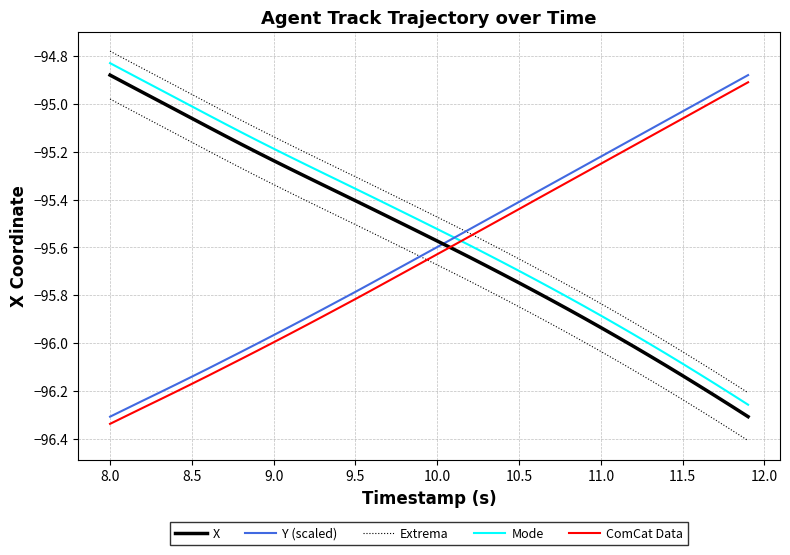

True or false: Y (scaled) has more than 1 interior local peaks.

False